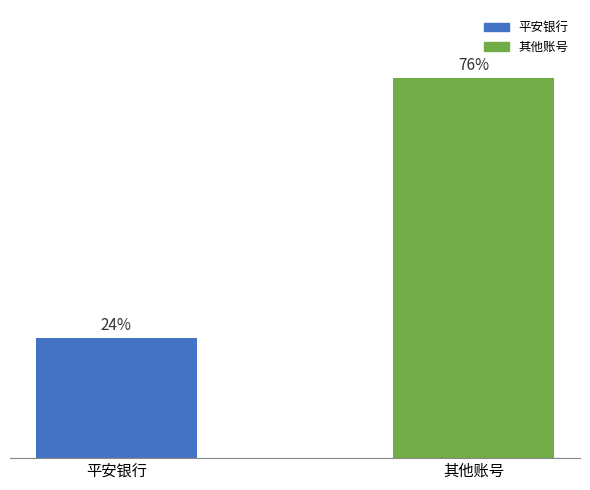

At which category does the chart reach its peak across all series?

其他账号